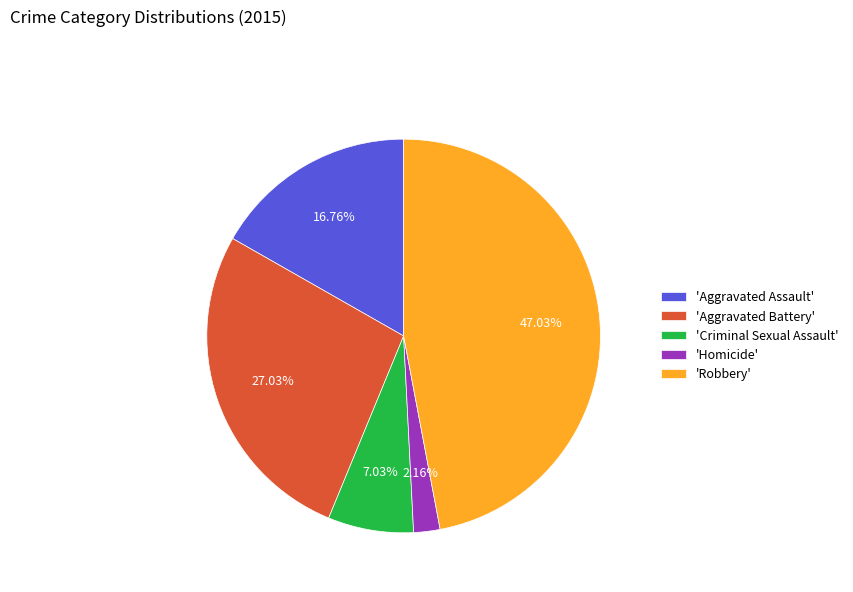

Rank the categories by value from lowest to highest.

'Homicide', 'Criminal Sexual Assault', 'Aggravated Assault', 'Aggravated Battery', 'Robbery'